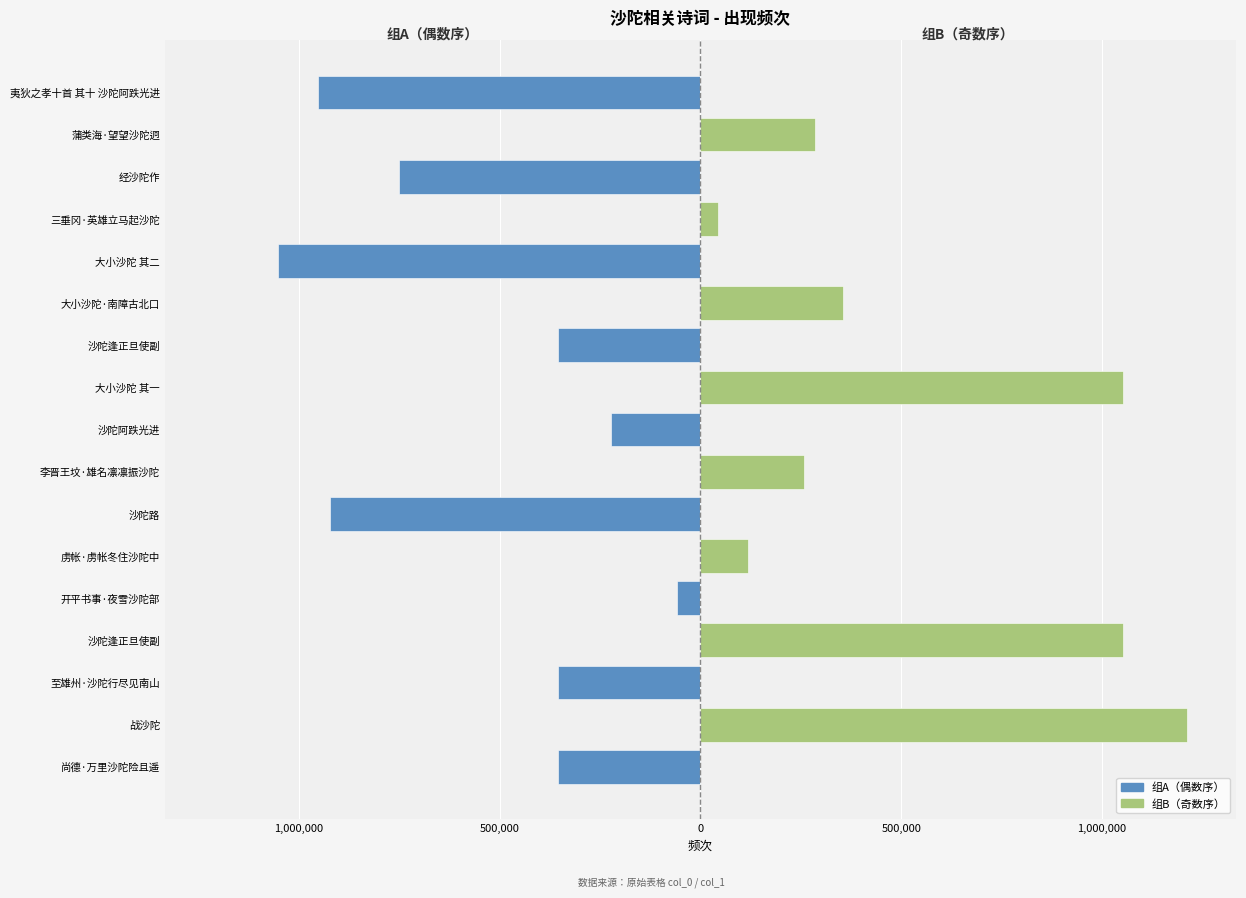

What is the difference between the highest and lowest values at 500,000?

354537